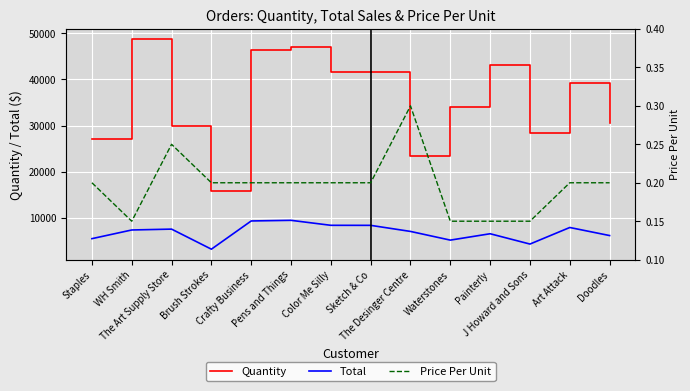

How many data points does each series have?

14